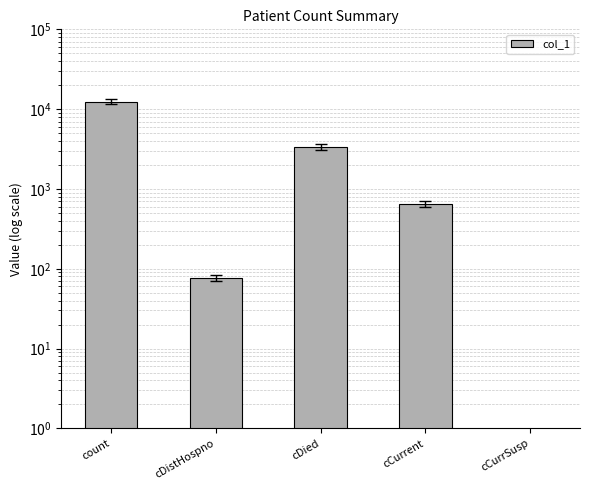

How many data points are above 654?

2